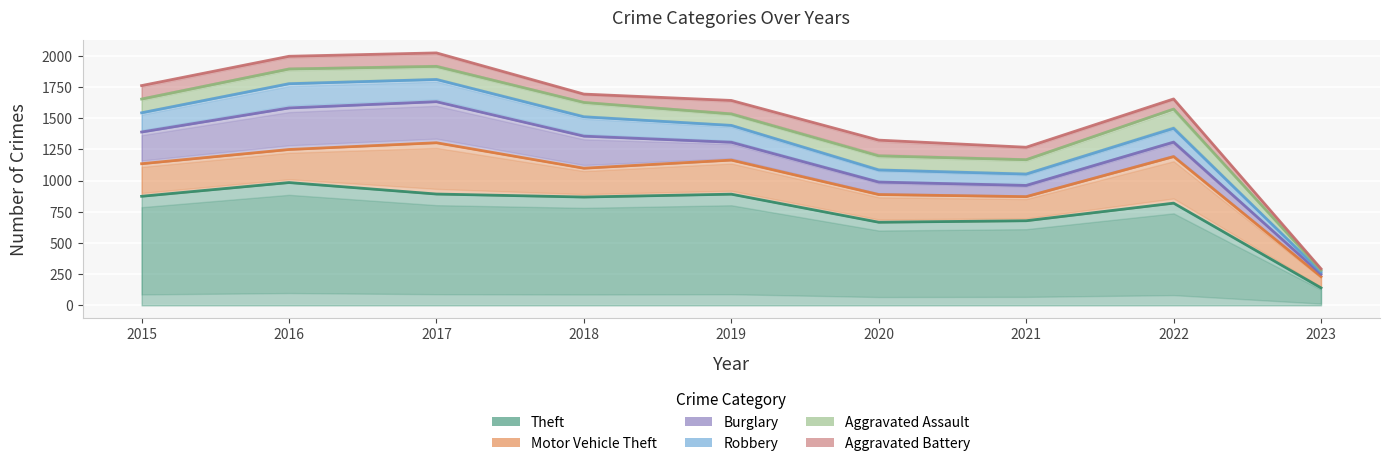

Which has a higher value, 2021 or 2020?

2021